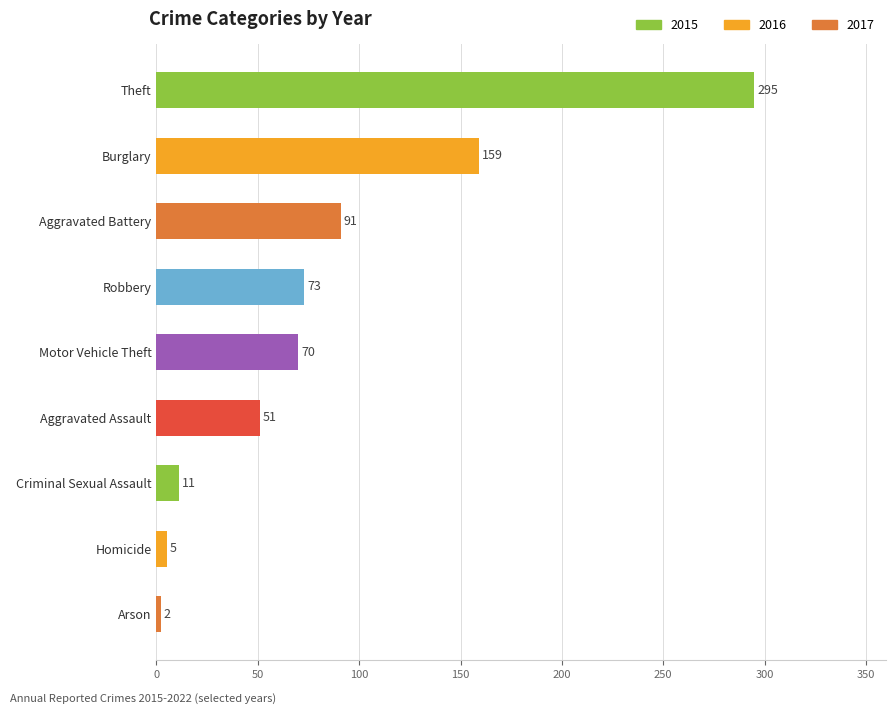

How many distinct data groups are displayed?

1